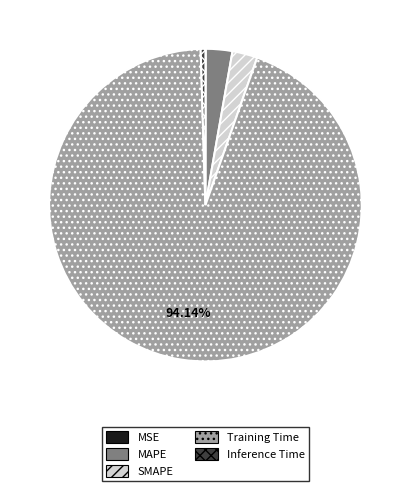

To the nearest percent, what is the difference between the largest and smallest slice percentages?

94%